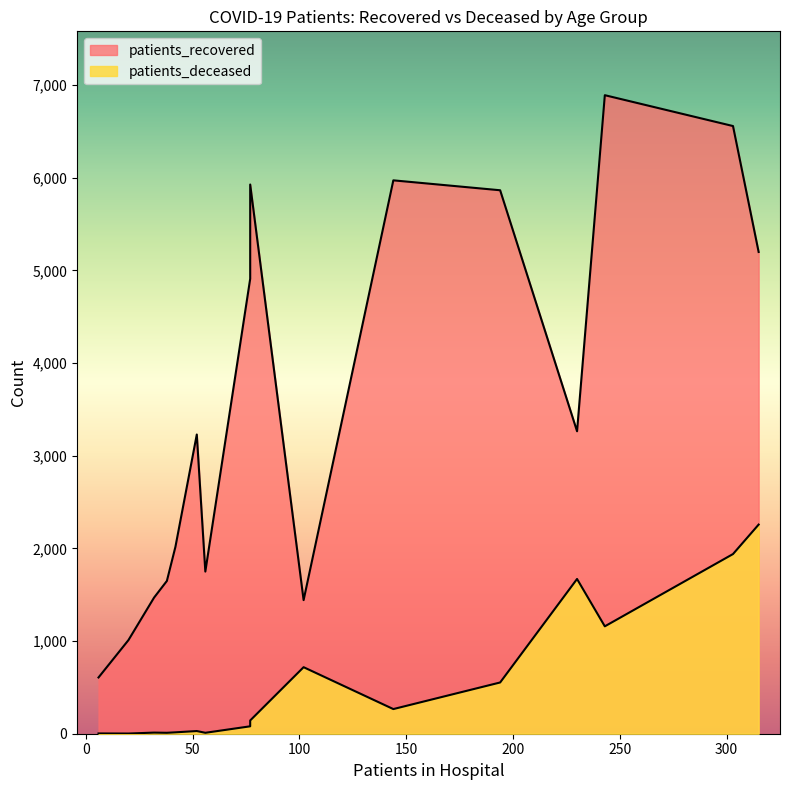

True or false: patients_deceased and patients_recovered cross at least once.

False